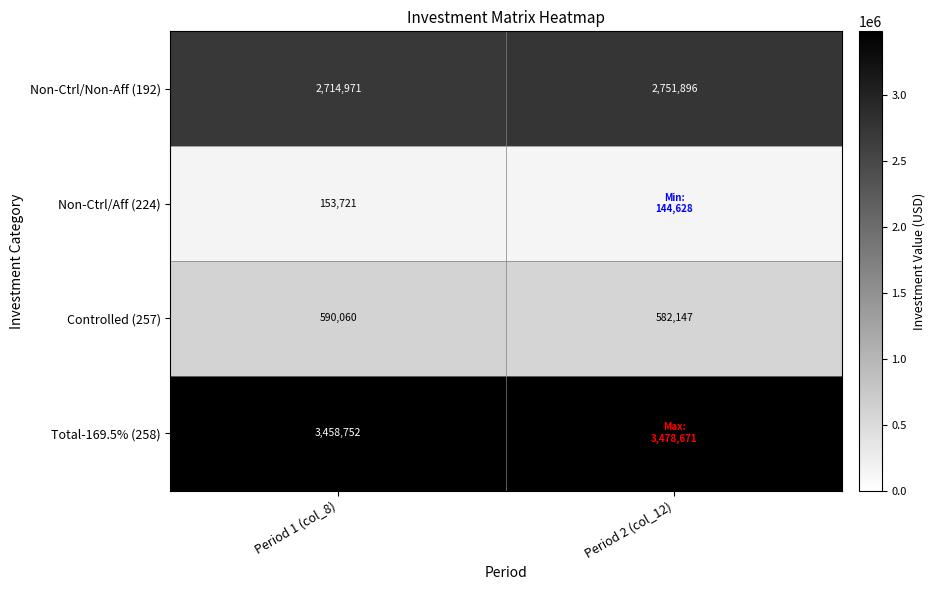

What is the difference between the highest and lowest values at Period 1 (col_8)?

3305031